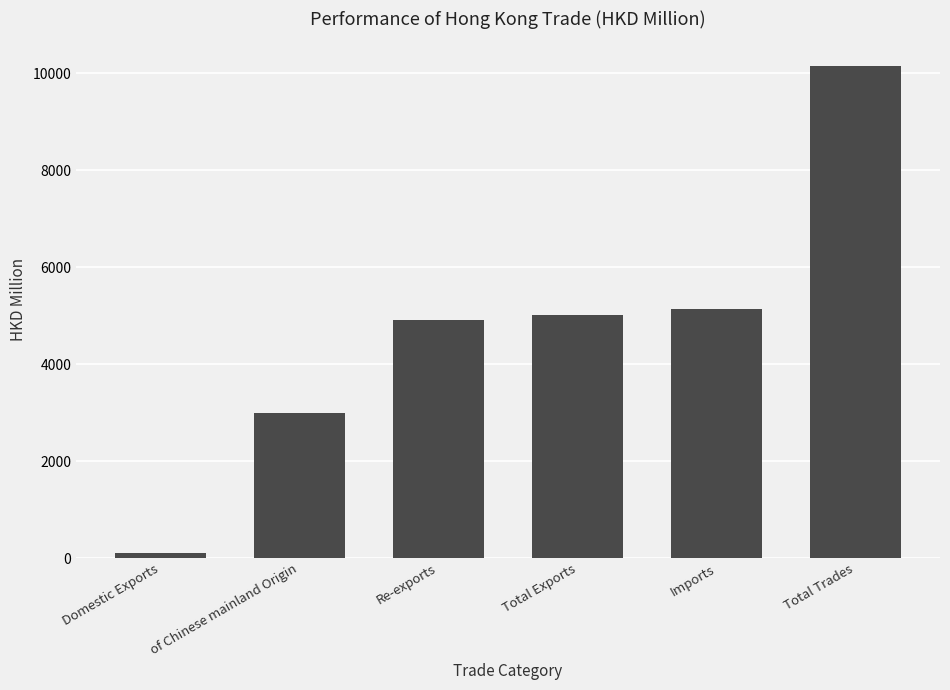

How many values are below 5024?

3